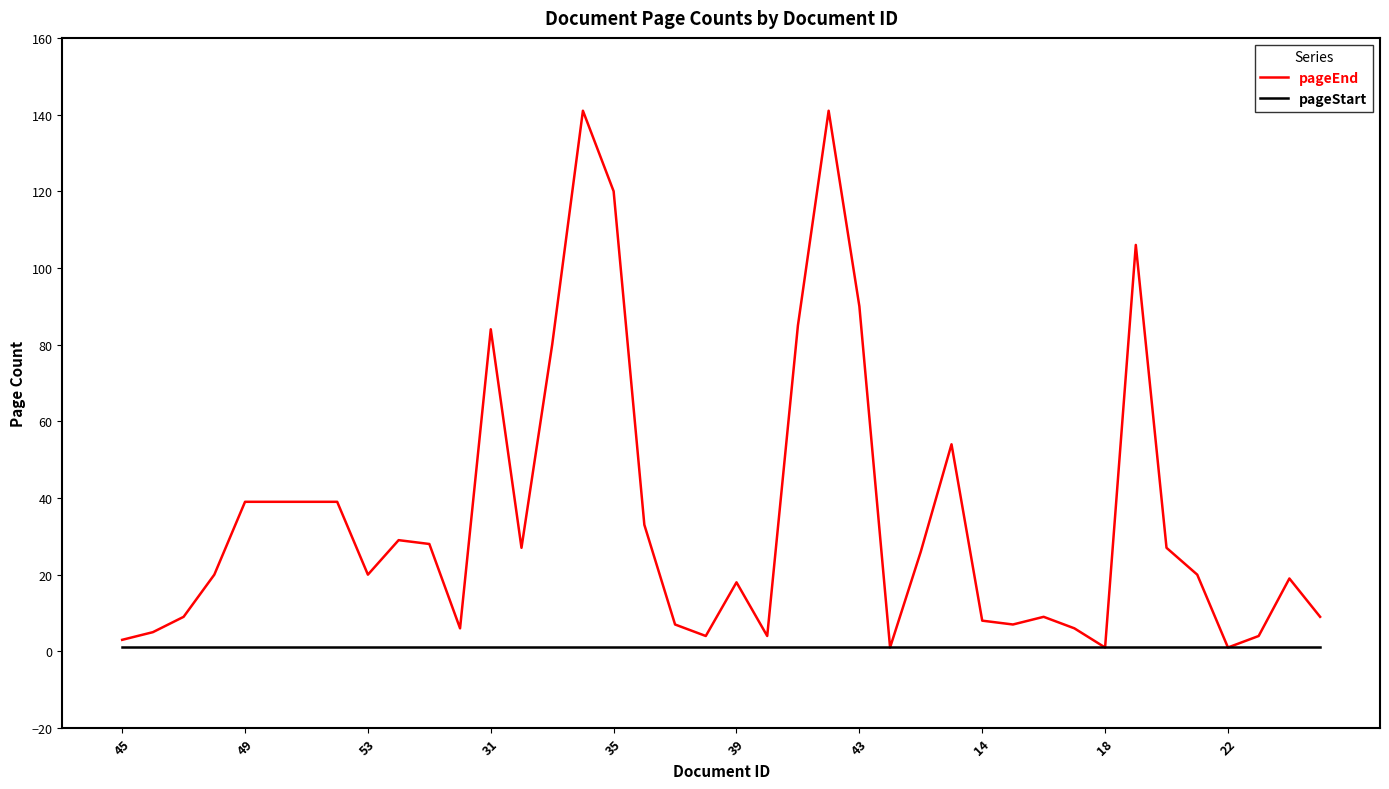

Reading right to left, list all the values displayed in this chart.

pageEnd: 9	19	4	1	20	27	106	1	6	9	7	8	54	26	1	90	141	85	4	18	4	7	33	120	141	80	27	84	6	28	29	20	39	39	39	39	20	9	5	3
pageStart: 1	1	1	1	1	1	1	1	1	1	1	1	1	1	1	1	1	1	1	1	1	1	1	1	1	1	1	1	1	1	1	1	1	1	1	1	1	1	1	1